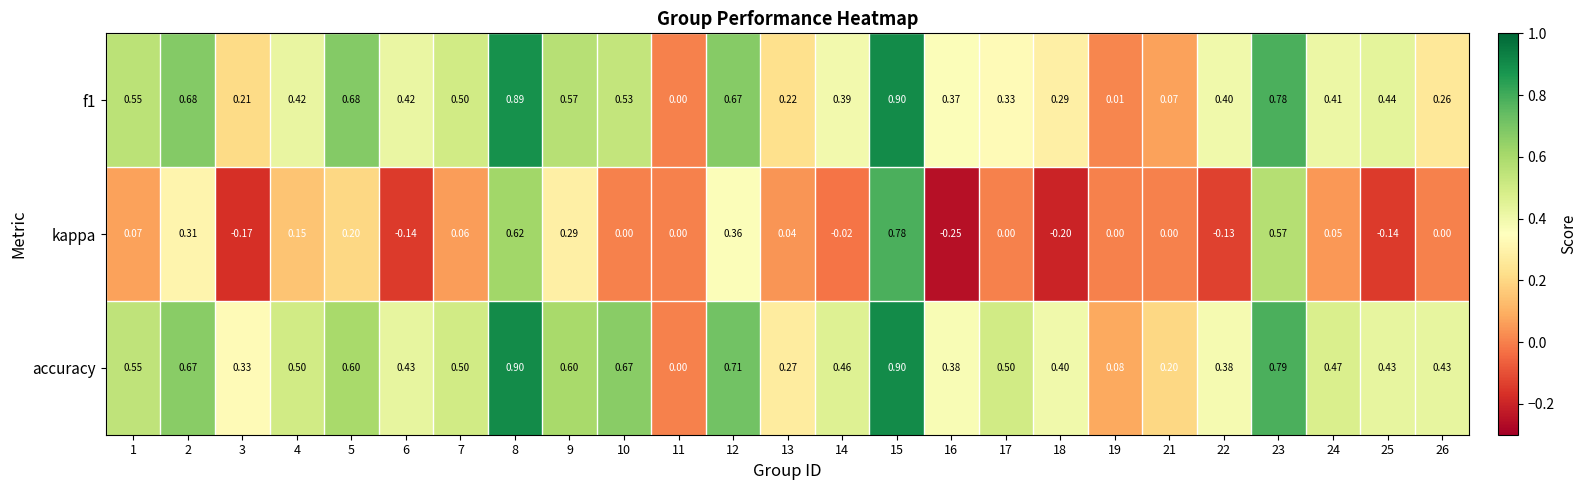

Is the value of kappa at 12 greater than the value of accuracy at 4?

No